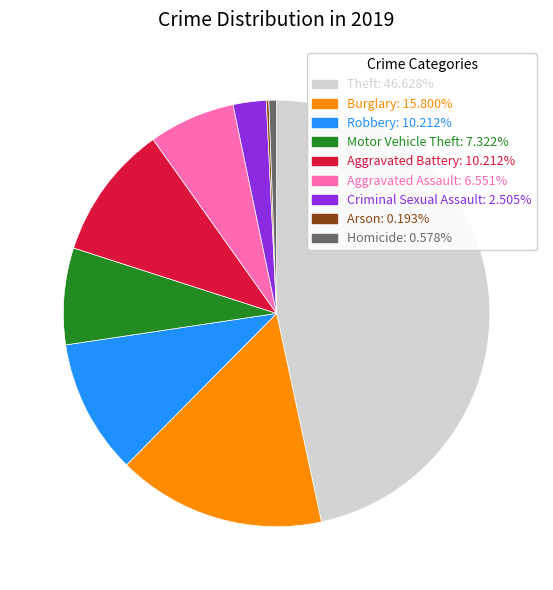

What is the ratio of the value at Burglary: 15.800% to the value at Motor Vehicle Theft: 7.322%?

2.2